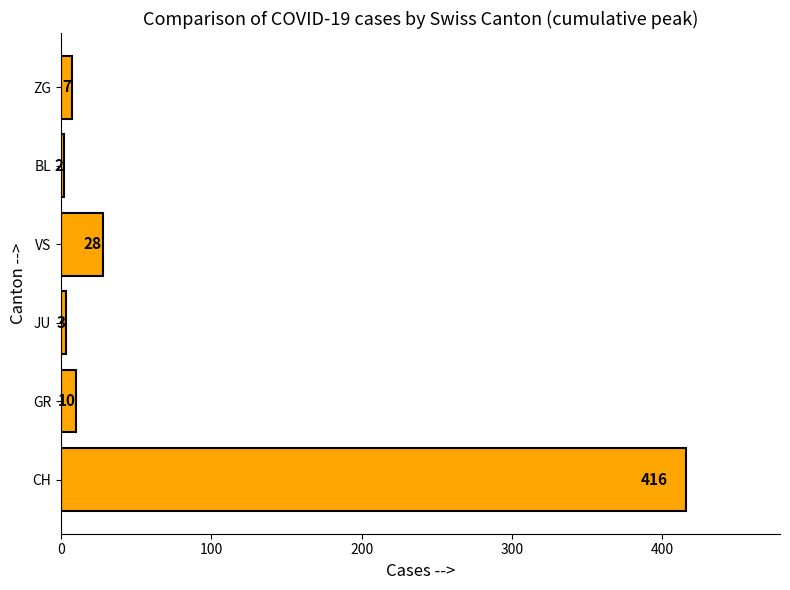

Does the chart contain any negative values?

No